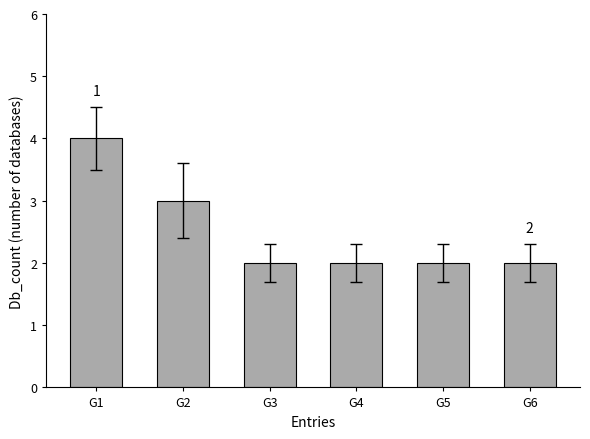

Are the bars grouped side by side (vs. stacked)?

No